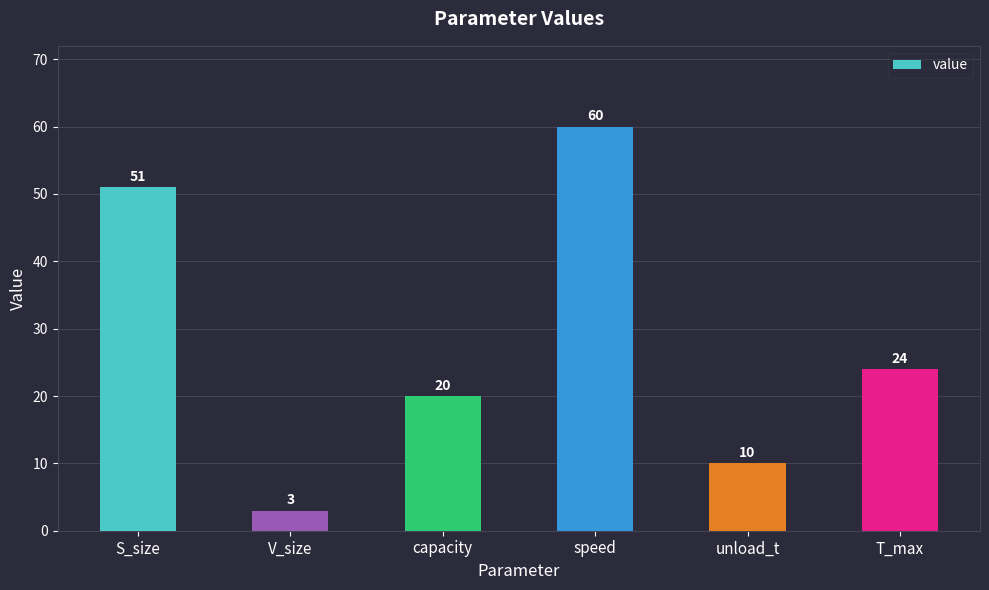

List the labels in order of value, largest first.

speed, S_size, T_max, capacity, unload_t, V_size